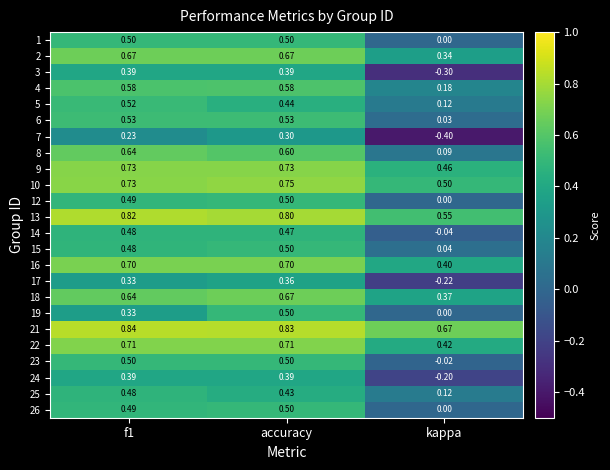

Which series changed the most between f1 and accuracy?

19